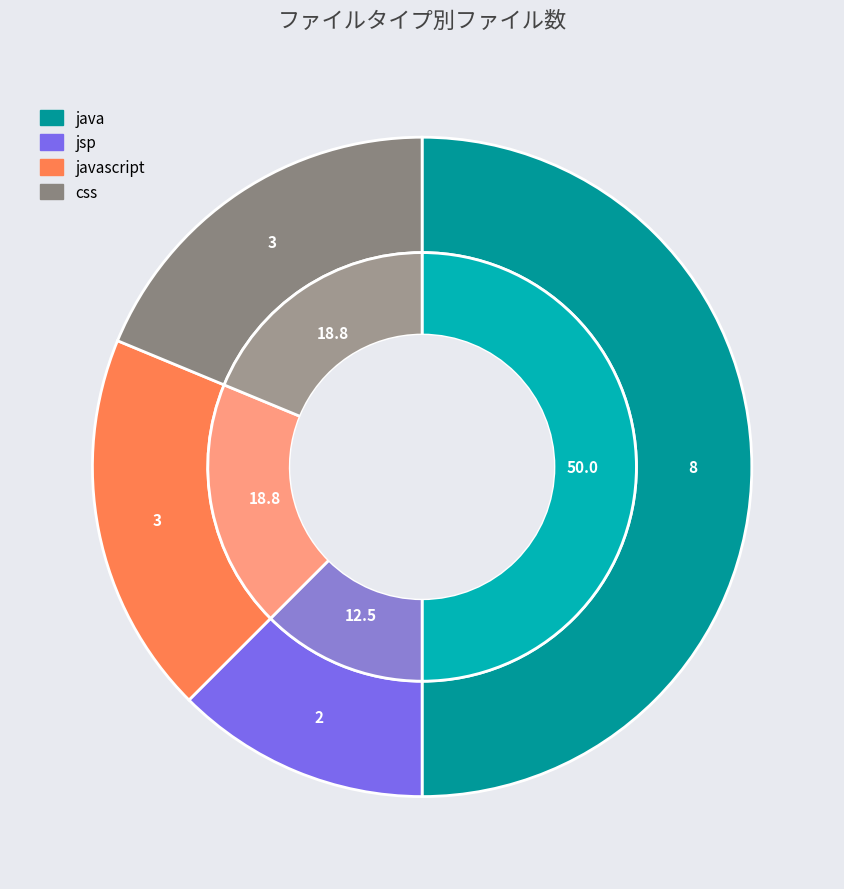

Which category has the smallest portion of the pie?

jsp